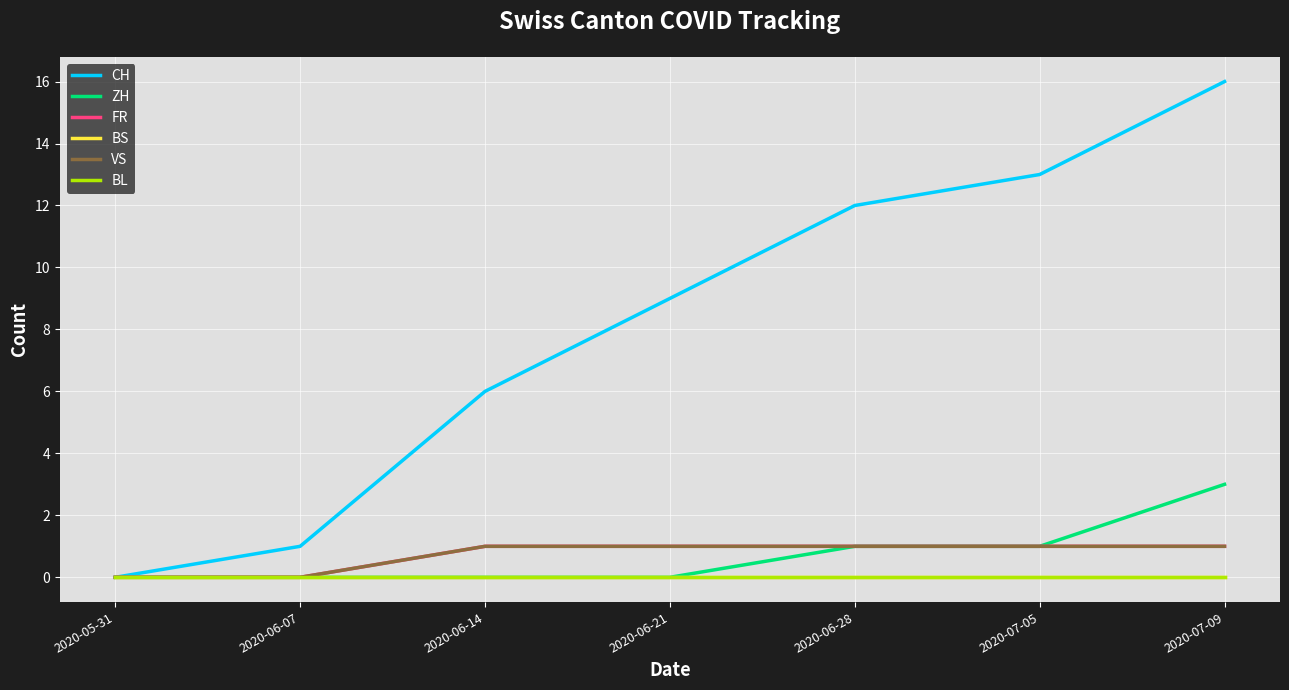

What position from the right is 2020-07-09?

1